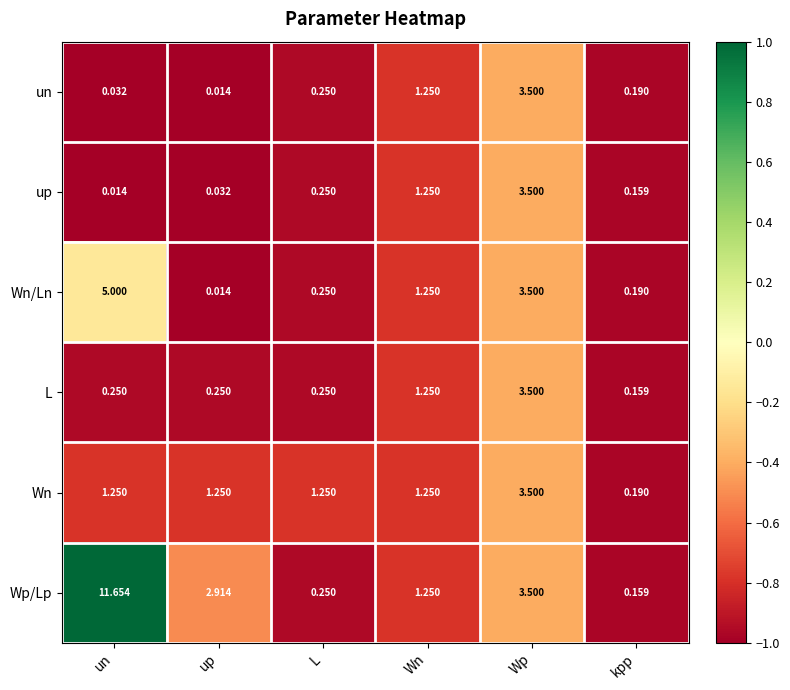

At which label does up reach its peak?

Wp